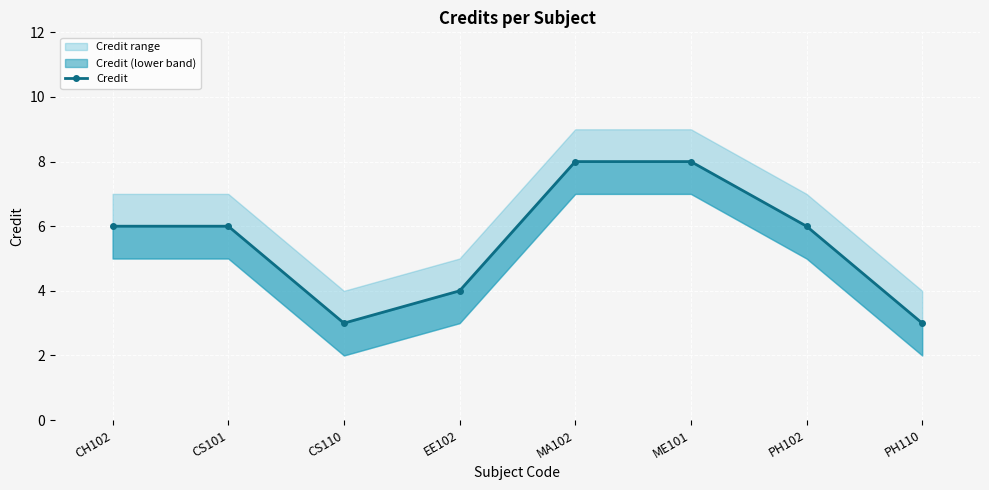

What is the value of the 8th point from the left?

3